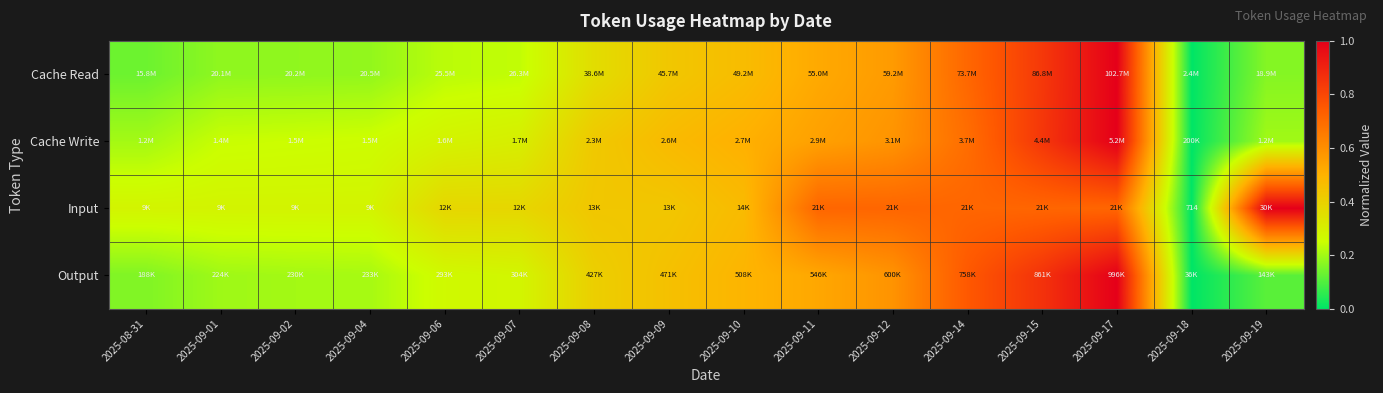

Which category has the highest value in the Input series?

2025-09-19